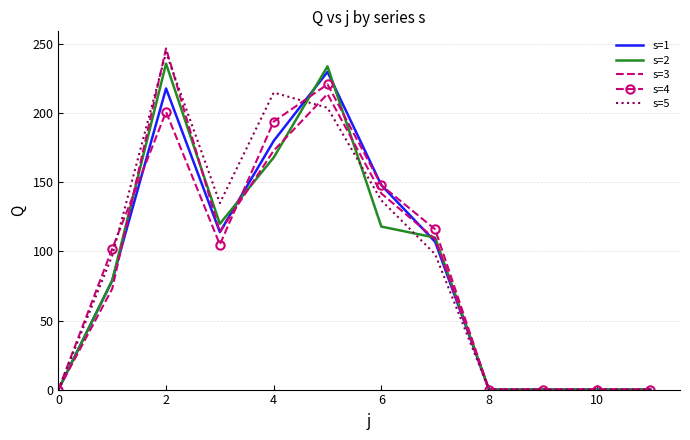

What are all the series names shown in the legend?

s=1, s=2, s=3, s=4, s=5